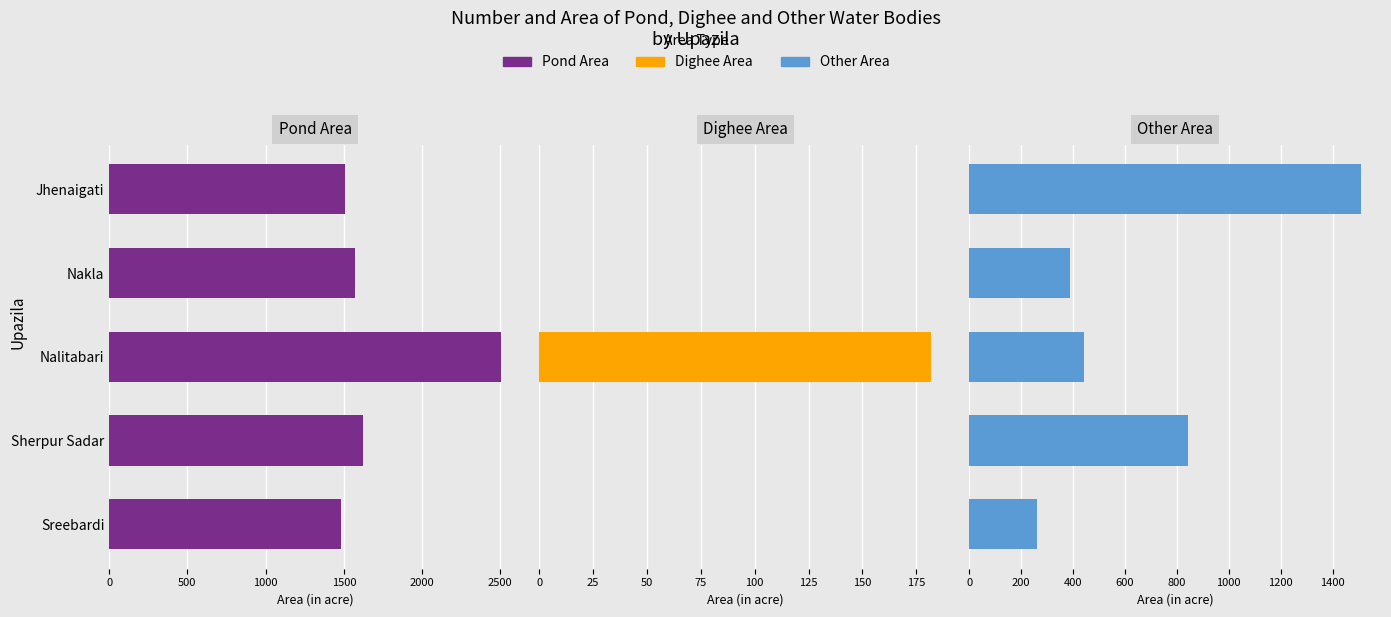

What is the highest value of the Other Area series?

1511